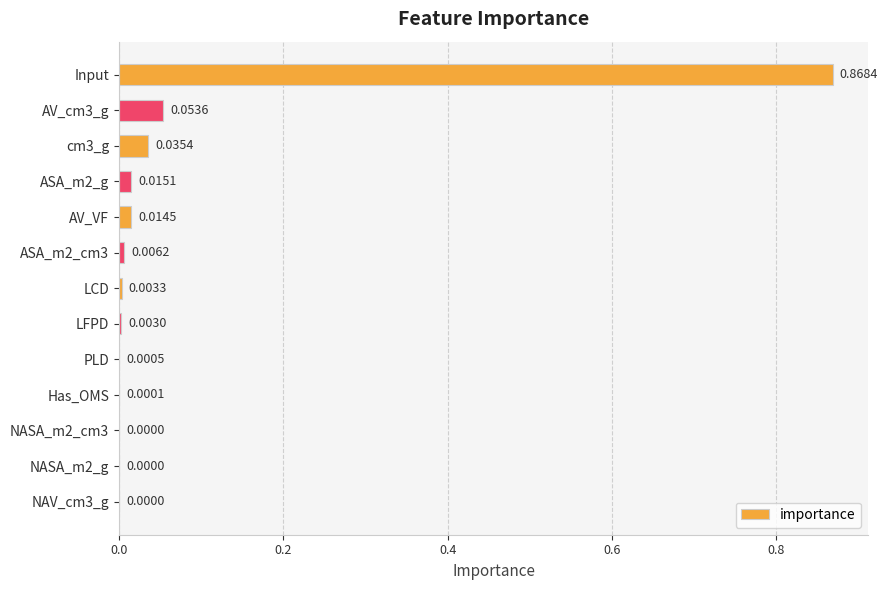

Which has a higher value, AV_VF or AV_cm3_g?

AV_cm3_g